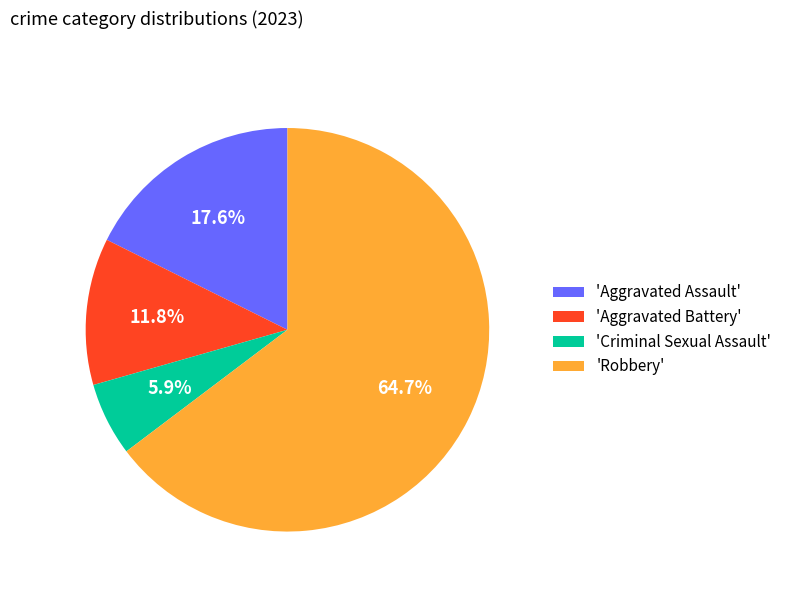

To the nearest percent, what is the difference between the largest and smallest slice percentages?

59%